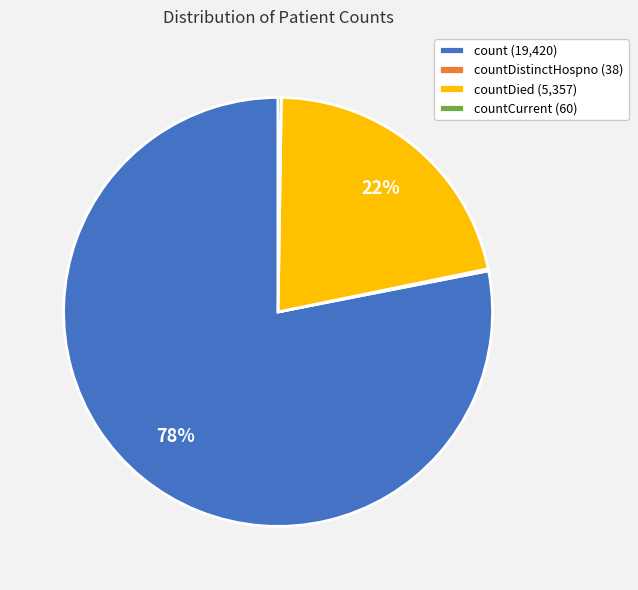

To the nearest percent, what portion does count (19,420) represent?

78%